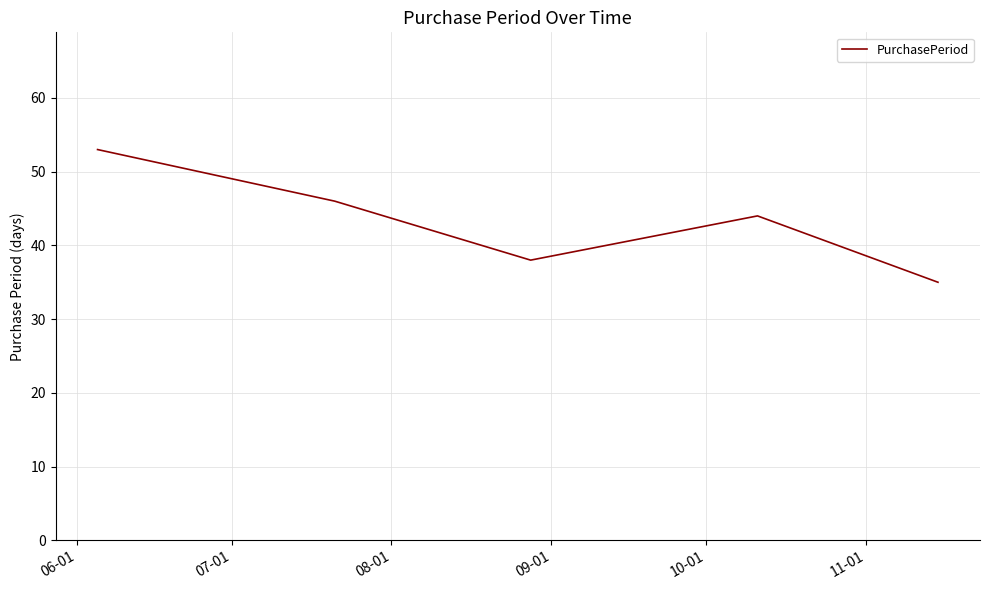

What is the maximum value shown in the chart?

53